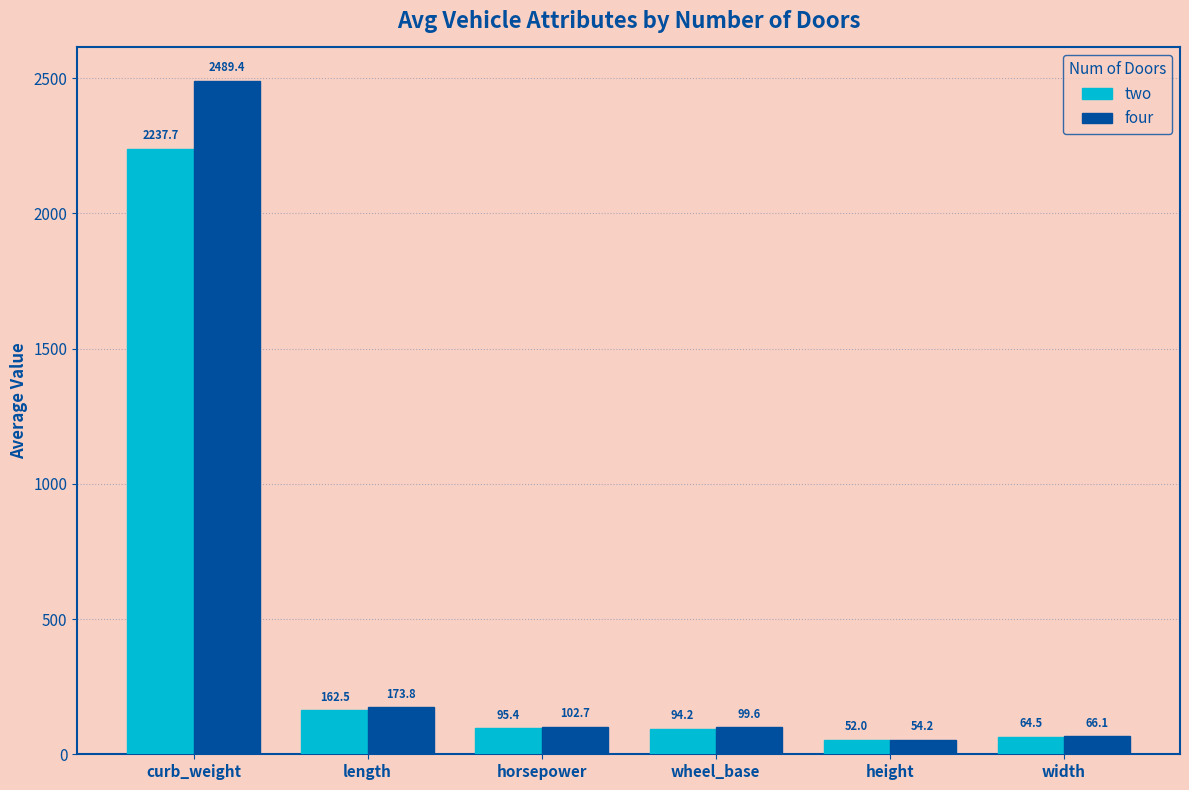

Reading left to right, what are all the values shown in this chart?

two: curb_weight=2237.7	length=162.5	horsepower=95.4	wheel_base=94.2	height=52.0	width=64.5
four: curb_weight=2489.4	length=173.8	horsepower=102.7	wheel_base=99.6	height=54.2	width=66.1